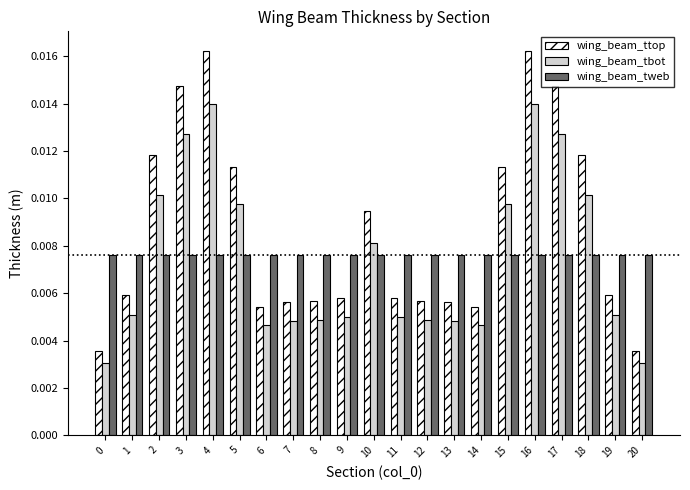

How many bars are there in total?

63